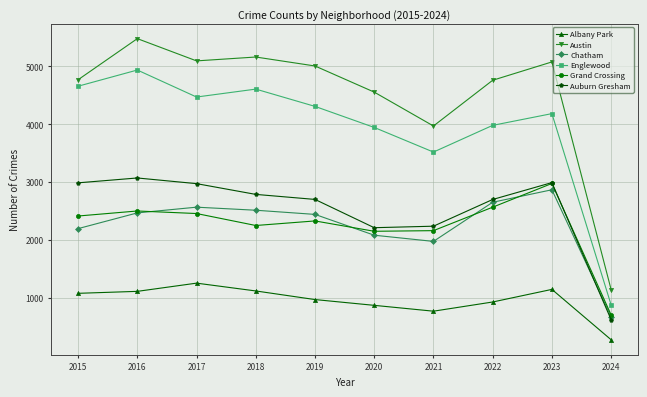

How many interior local peaks does the Albany Park series have?

2